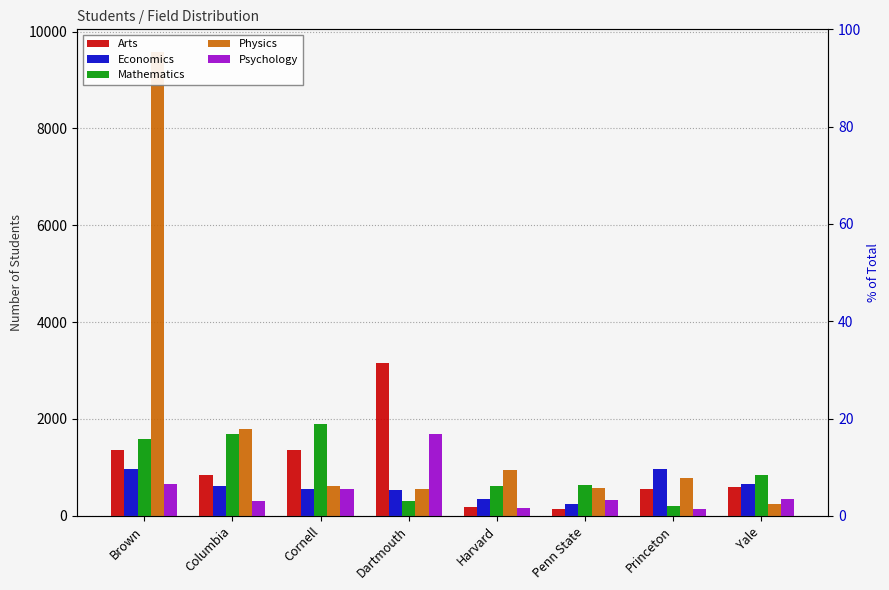

The value of Psychology at Princeton is 151. True or false?

True